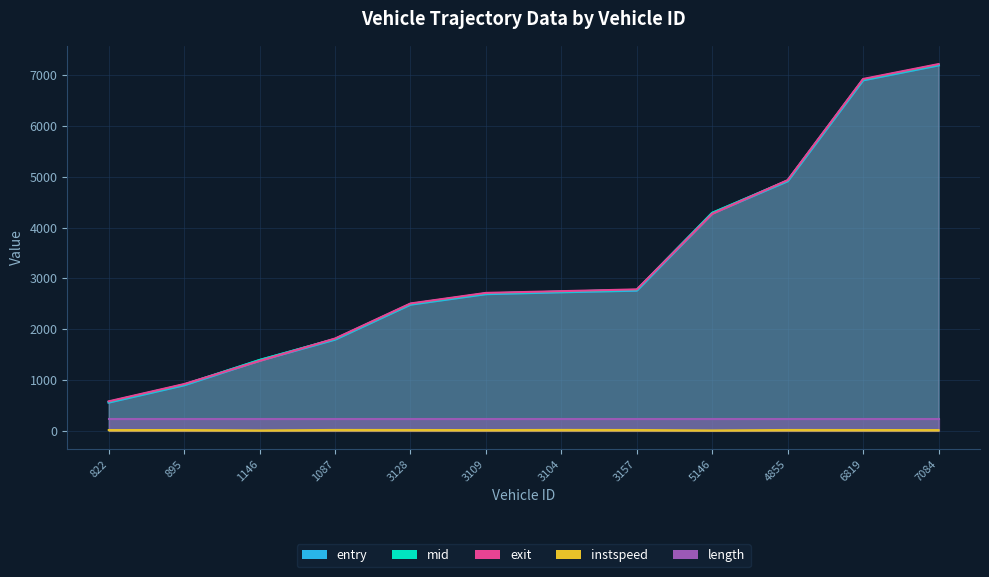

Which has a higher value, 3128 or 5146?

5146